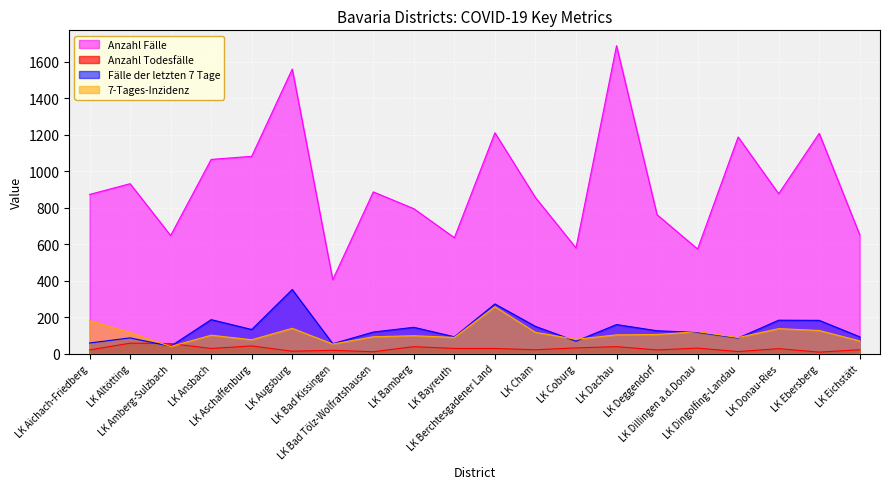

What are all the series names shown in the legend?

Anzahl Fälle, Anzahl Todesfälle, Fälle der letzten 7 Tage, 7-Tages-Inzidenz